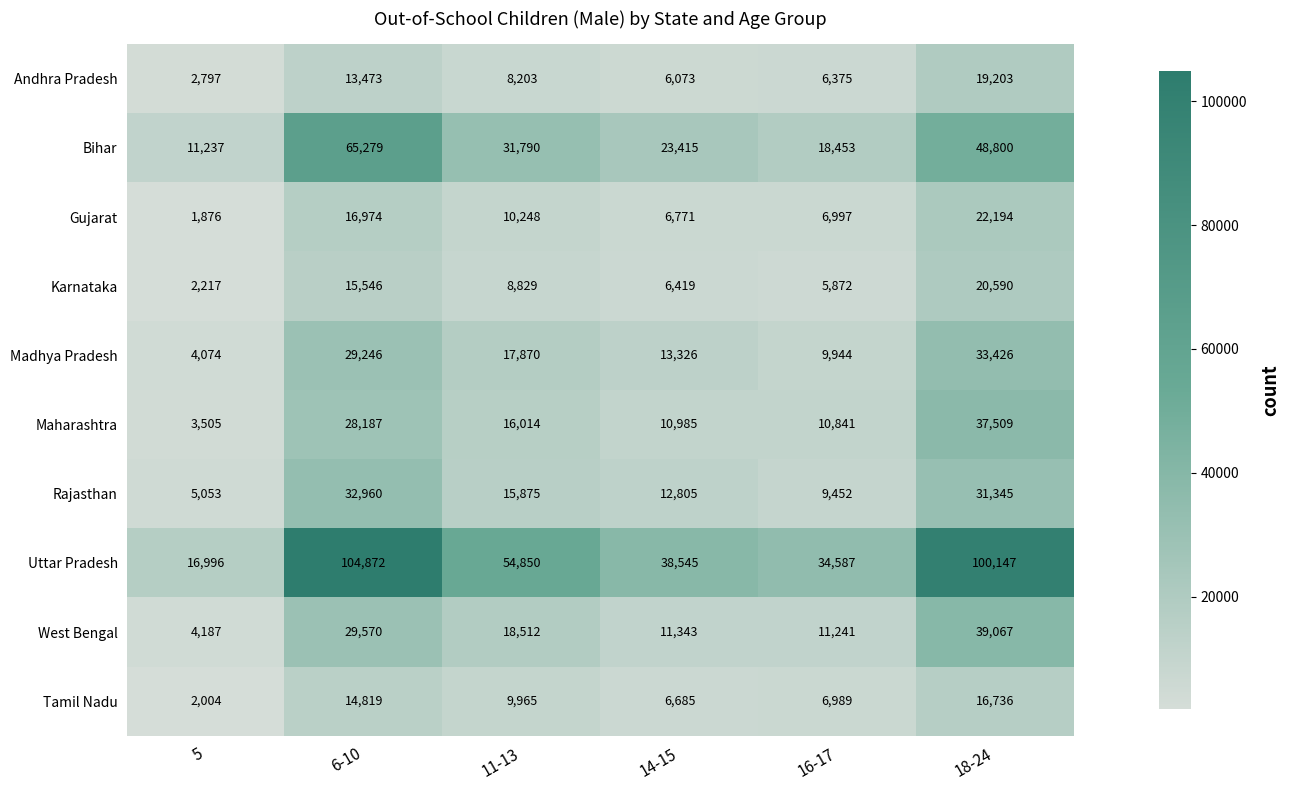

Rank the series by their maximum value, from lowest to highest.

Tamil Nadu, Andhra Pradesh, Karnataka, Gujarat, Rajasthan, Madhya Pradesh, Maharashtra, West Bengal, Bihar, Uttar Pradesh